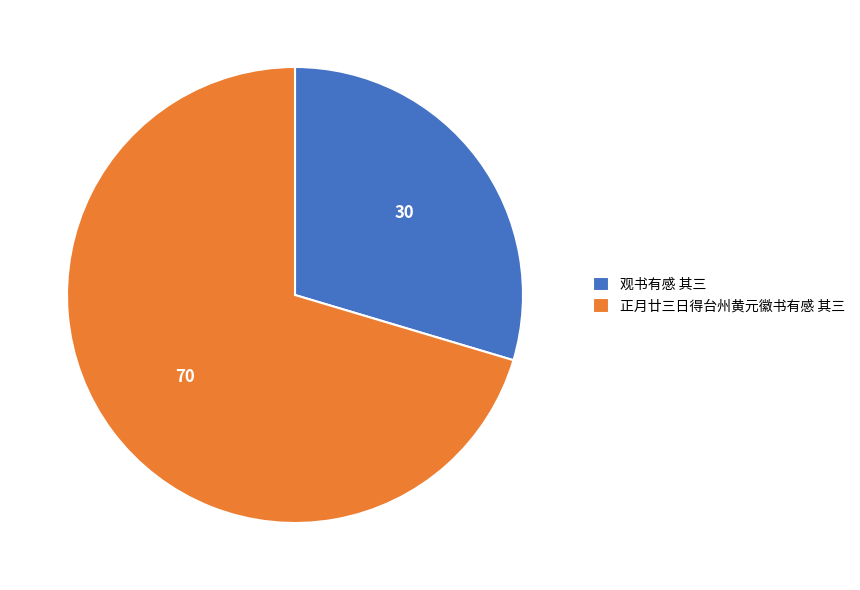

Is the sum of 观书有感 其三 and 正月廿三日得台州黄元徽书有感 其三 greater than half?

Yes